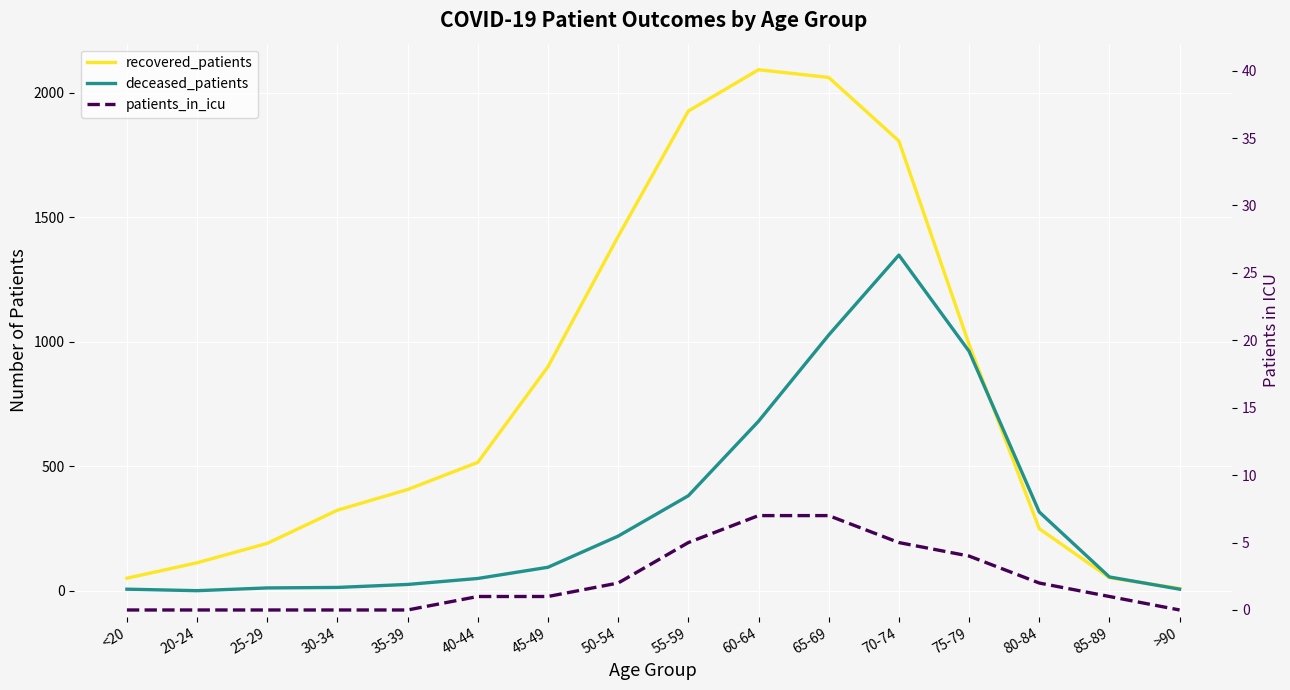

Reading left to right, transcribe all the data shown in this chart.

recovered_patients: 51	113	191	324	407	516	900	1423	1926	2092	2061	1806	990	250	53	10
deceased_patients: 7	1	12	14	26	50	95	220	382	681	1027	1348	962	317	56	7
patients_in_icu: 0	0	0	0	0	1	1	2	5	7	7	5	4	2	1	0